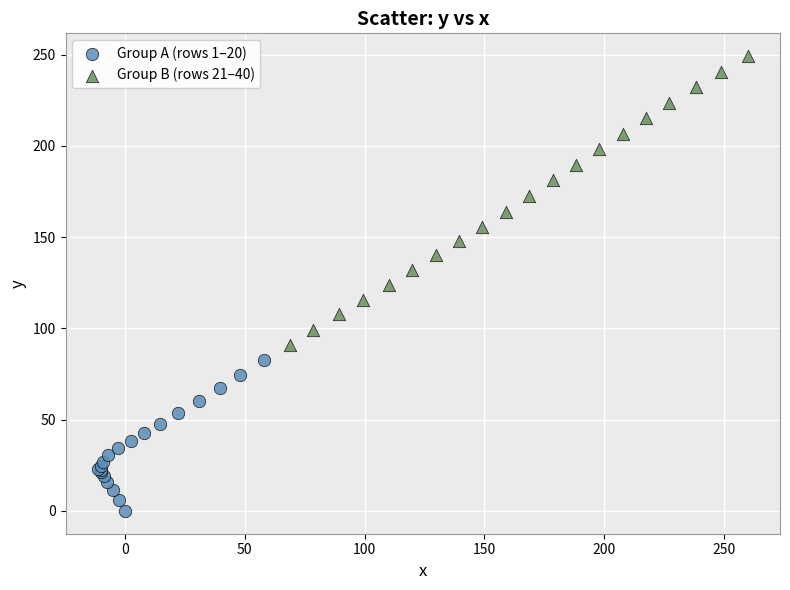

Which series reaches the maximum Y coordinate?

Group B (rows 21–40)